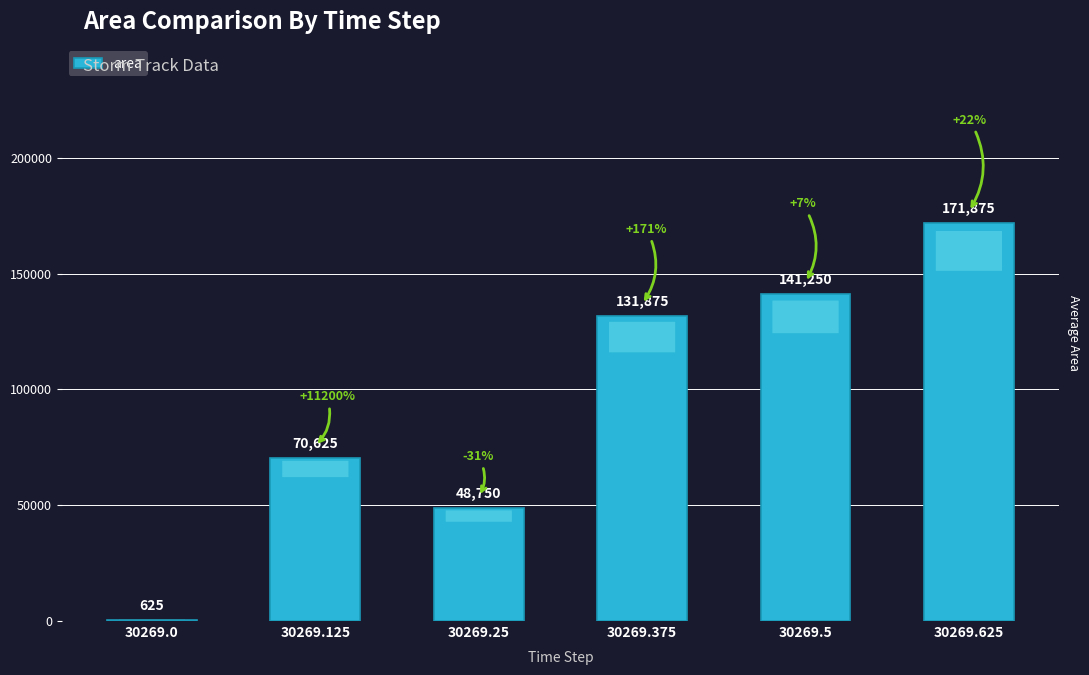

Approximately how many times larger is the value at 30269.375 compared to 30269.625?

0.8